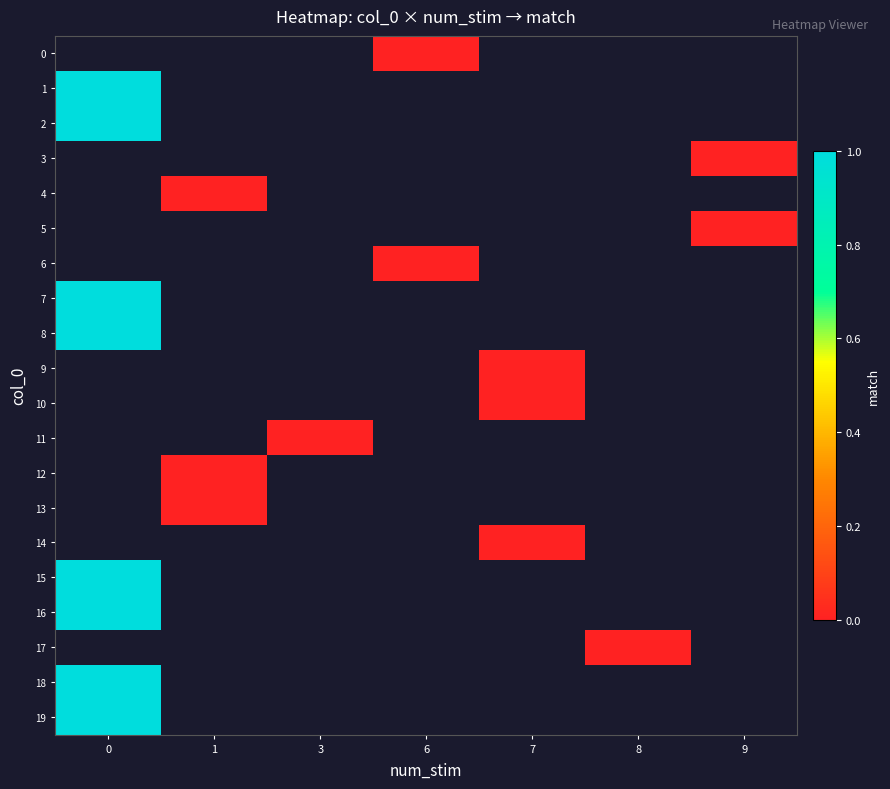

List the series in order of their peak value, lowest first.

row_0, row_1, row_2, row_3, row_4, row_5, row_6, row_7, row_8, row_9, row_10, row_11, row_12, row_13, row_14, row_15, row_16, row_17, row_18, row_19